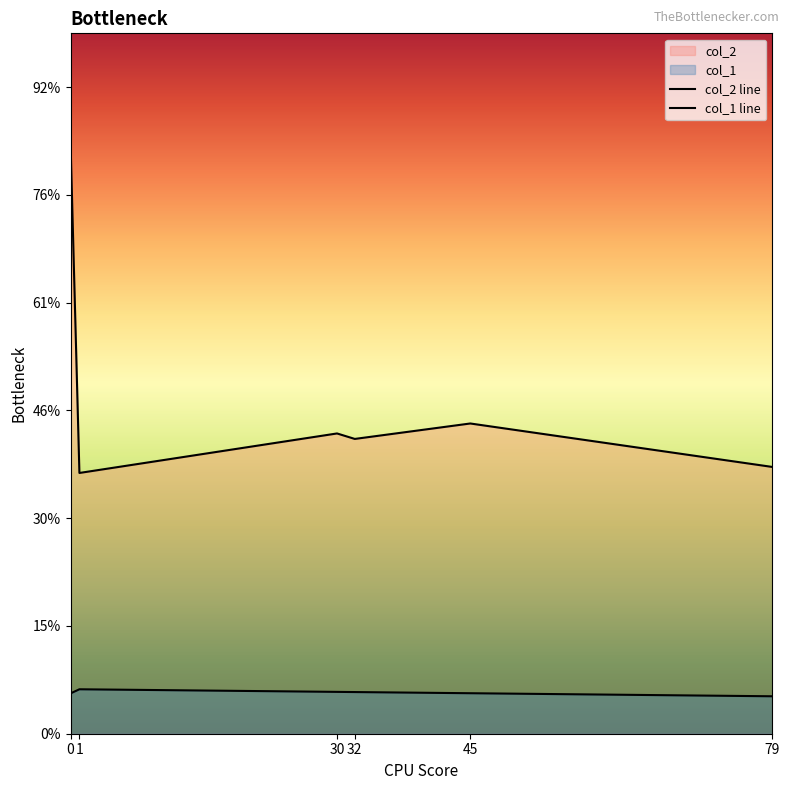

Is it true that col_1 line equals 58.3 at 79?

False